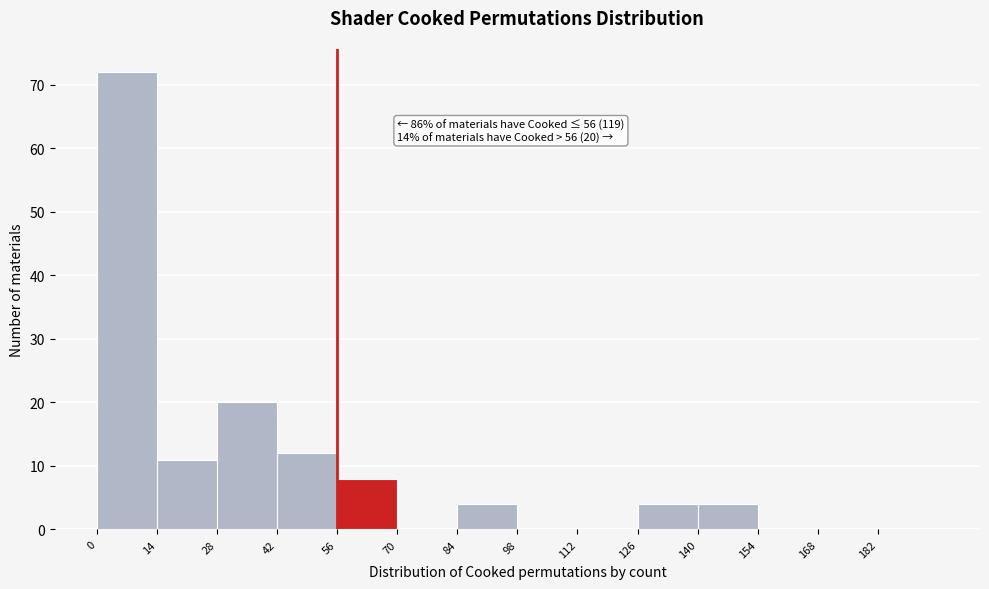

Which range on the x-axis has the tallest bar?

0 to 14